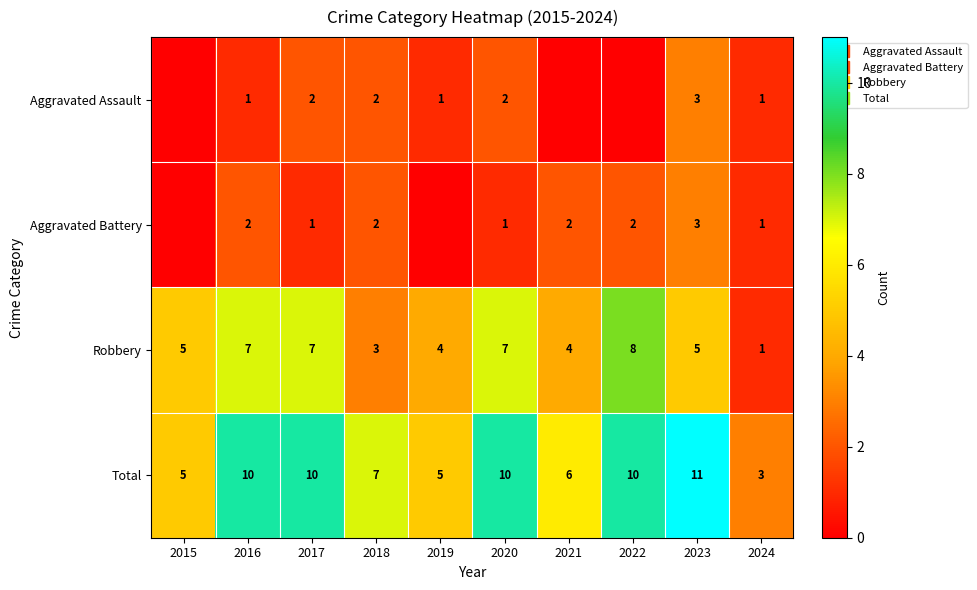

At how many categories does at least one series exceed 3?

9